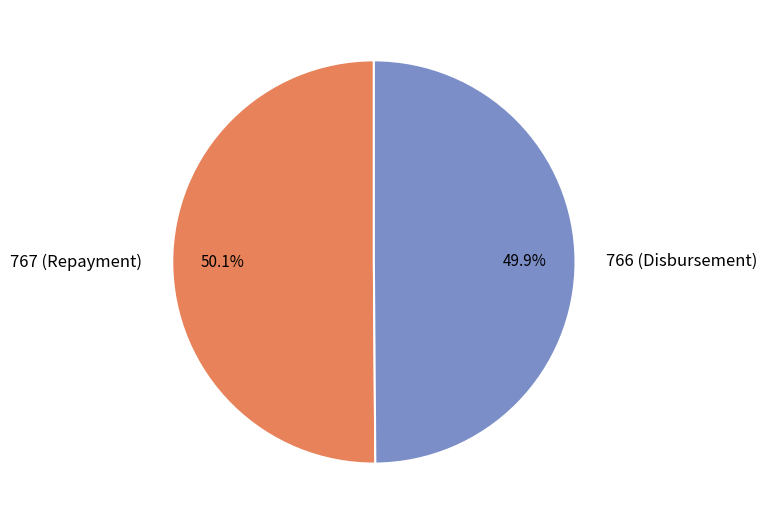

What is the ratio of the value at 767 (Repayment) to the value at 766 (Disbursement)?

1.0